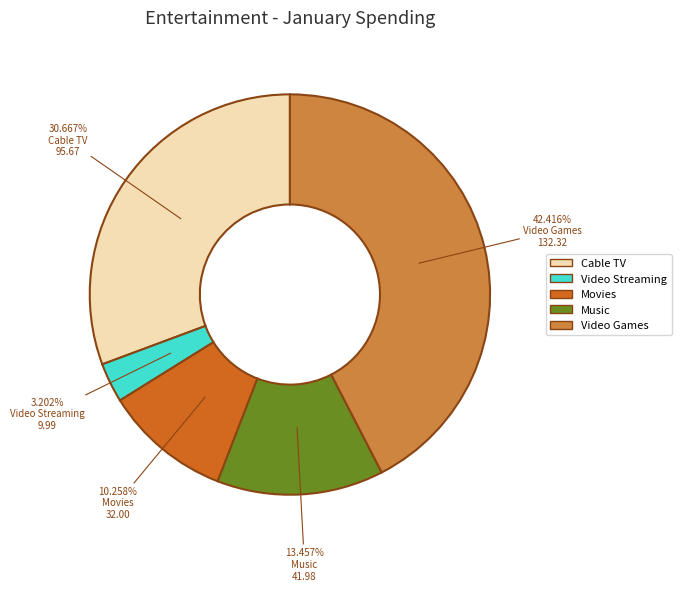

To the nearest percent, what percentage of the pie is Music?

13%